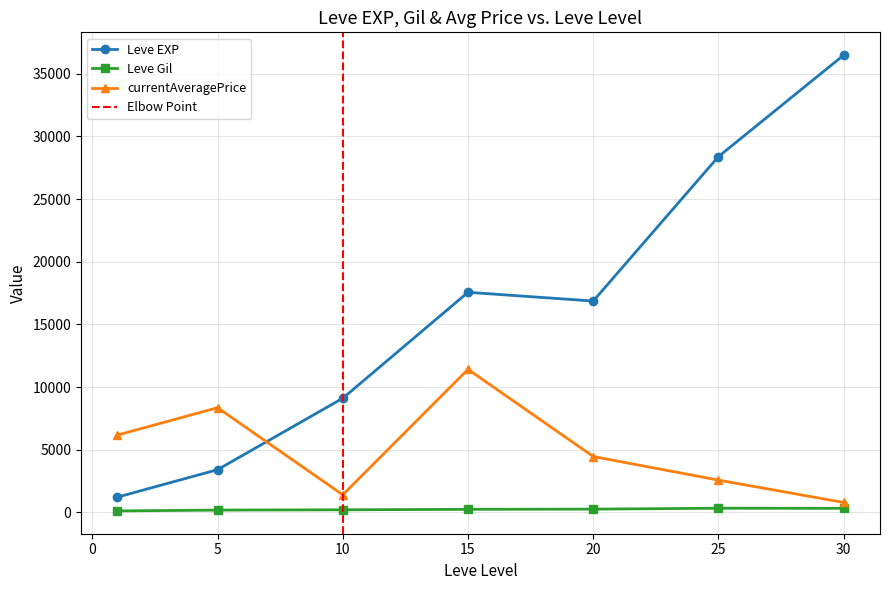

What is the highest value of the currentAveragePrice series?

11414.3